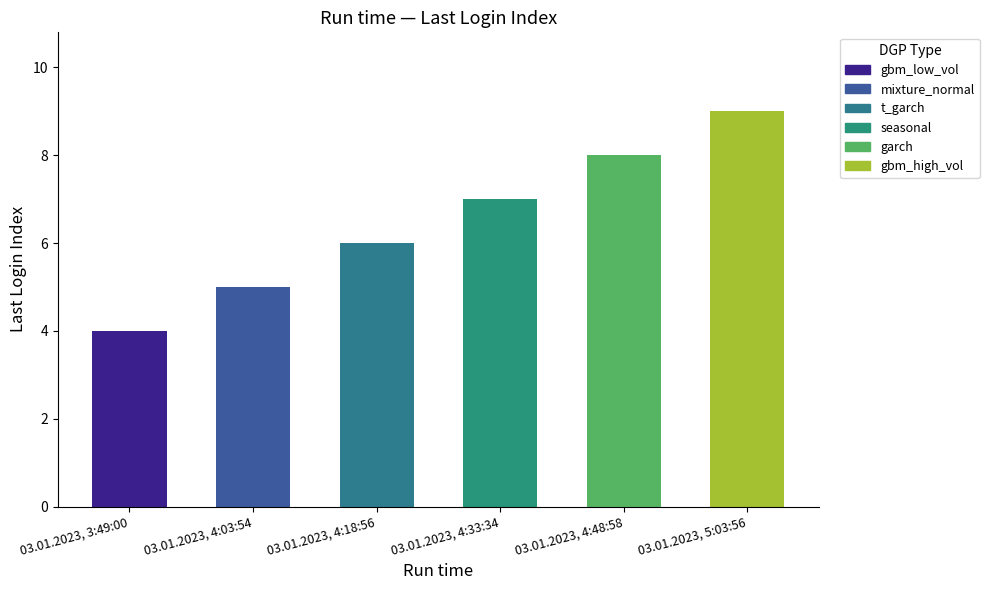

Read the value at 03.01.2023, 5:03:56.

9